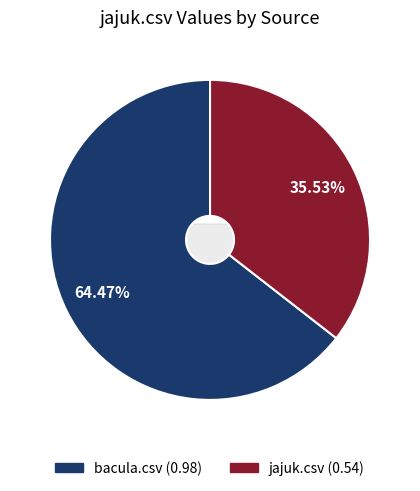

The bacula.csv slice represents 51% of the pie. True or false?

False